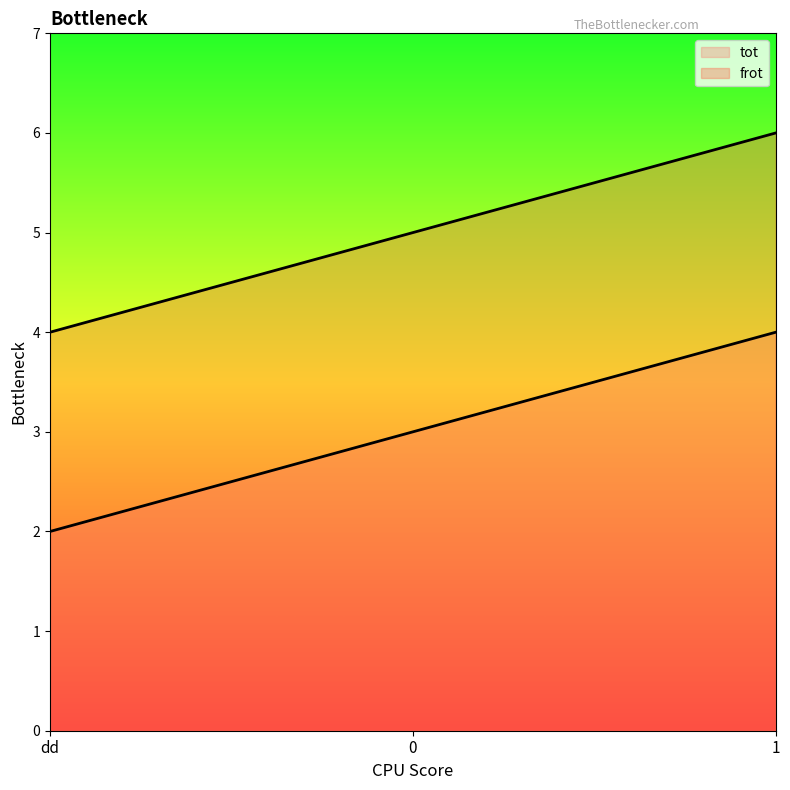

Rank the series by their maximum value, from lowest to highest.

tot, frot